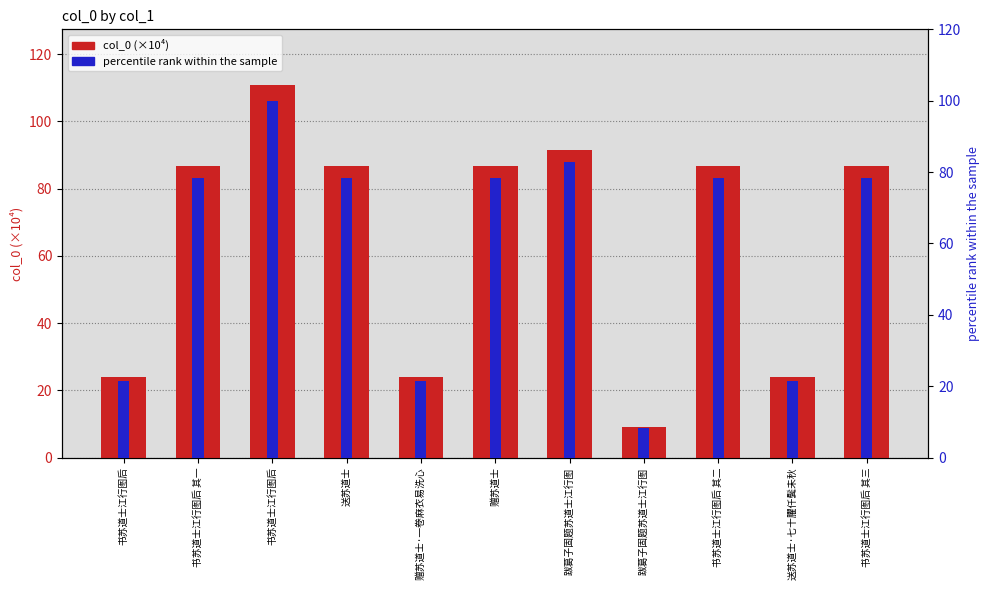

What is the sum of the percentile rank within the sample values at 书苏道士江行图后 其一 and 赠苏道士?

156.7